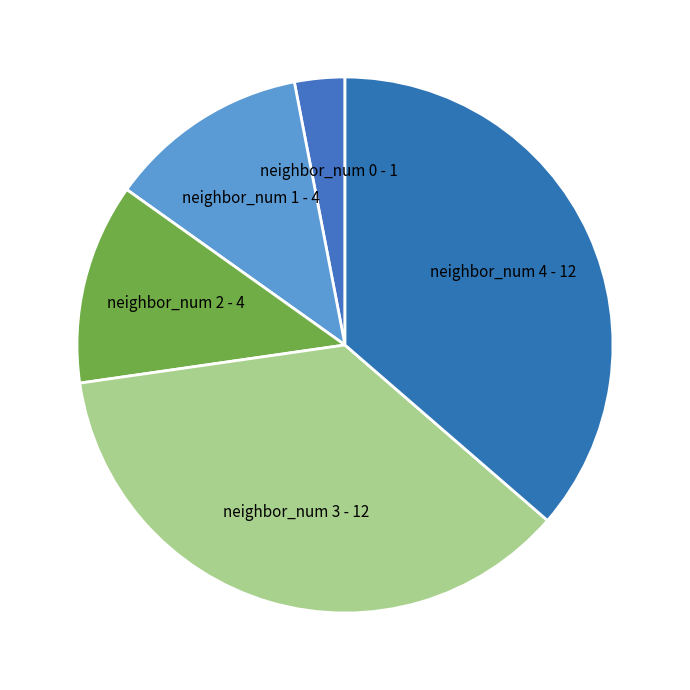

Does neighbor_num 4 account for over 50% of the chart?

No